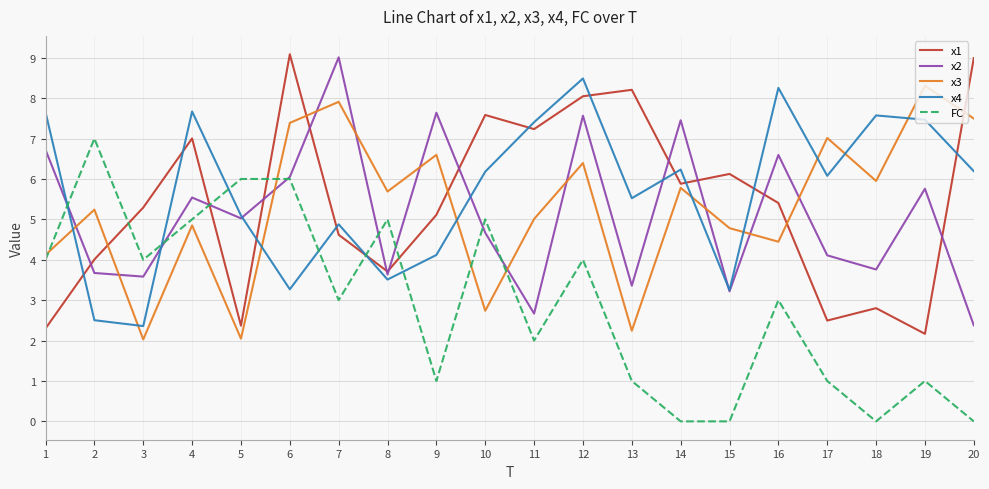

What is the sum of all x4 values?

113.7